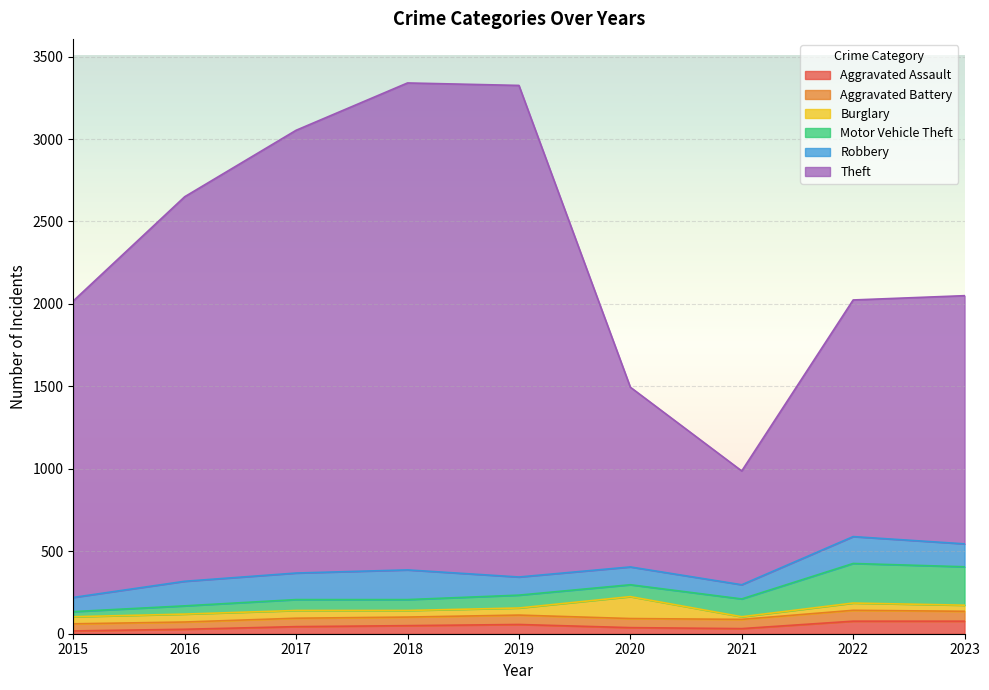

How many interior local valleys does the Aggravated Battery series have?

1